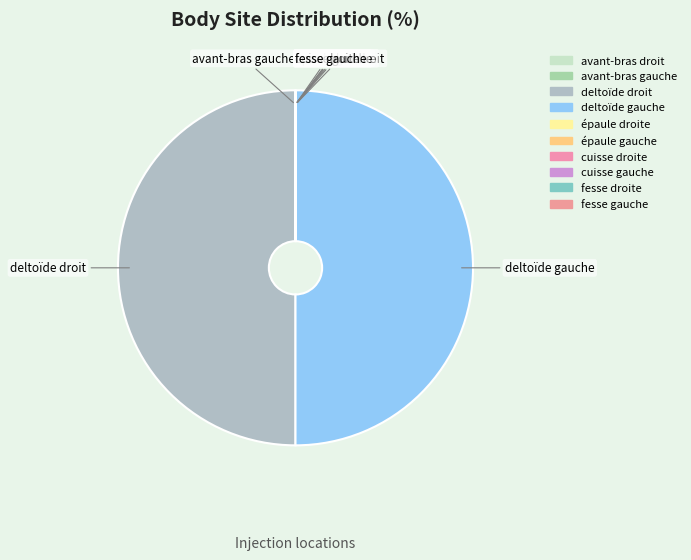

How many segments does this pie chart have?

10